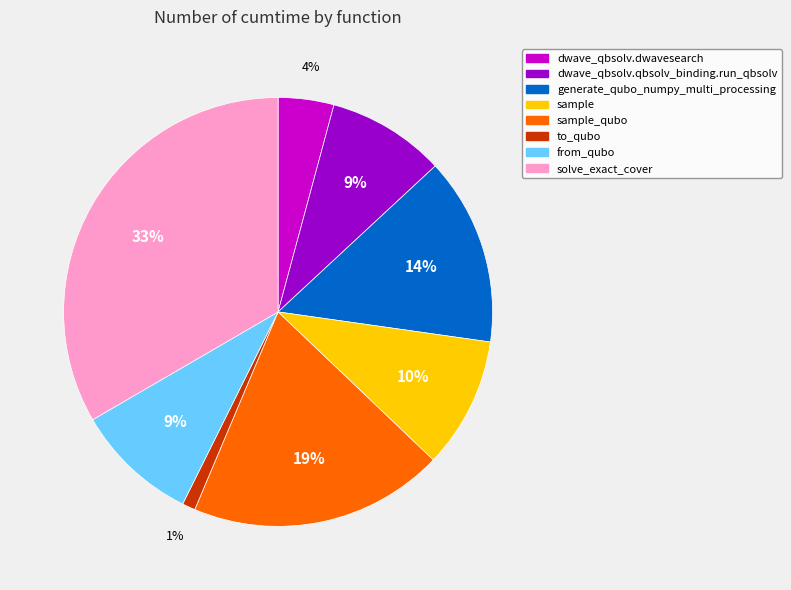

To the nearest percent, what is the average slice percentage?

12%